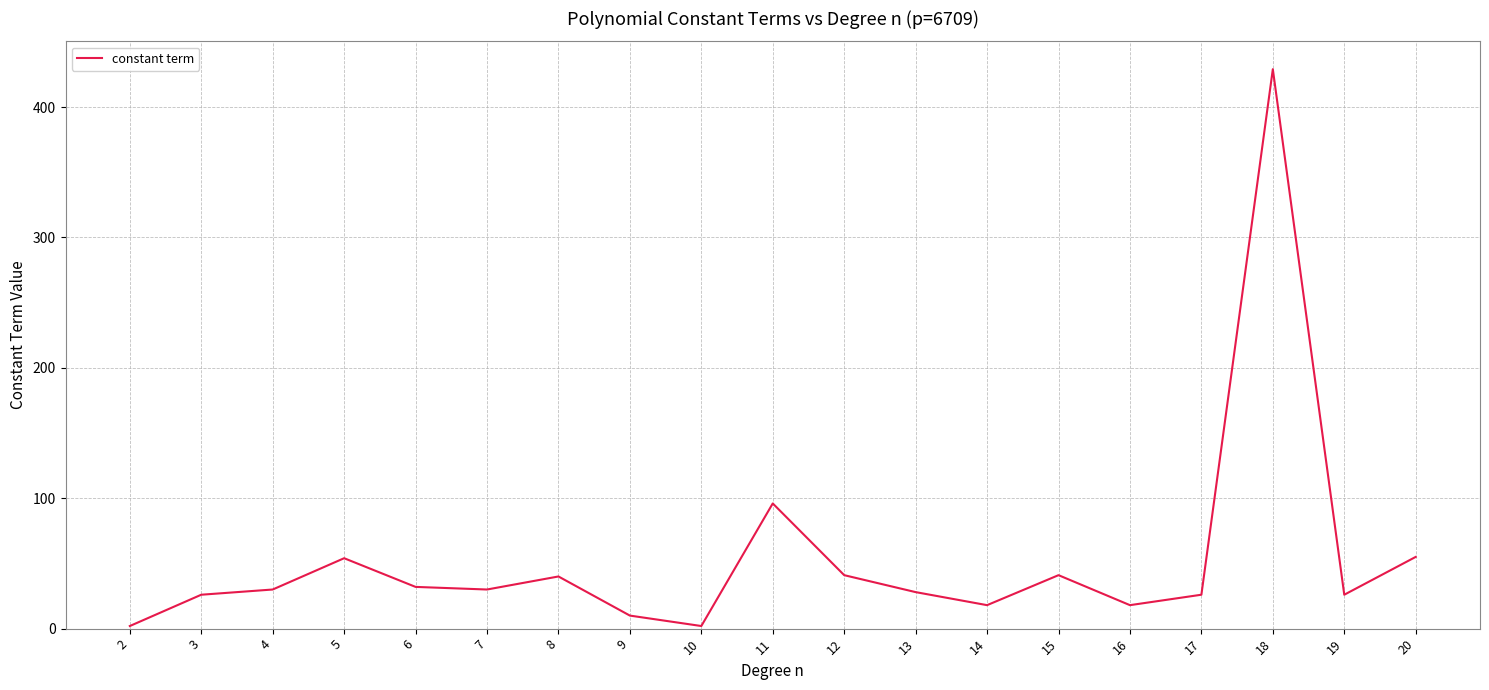

What is the maximum value shown in the chart?

429